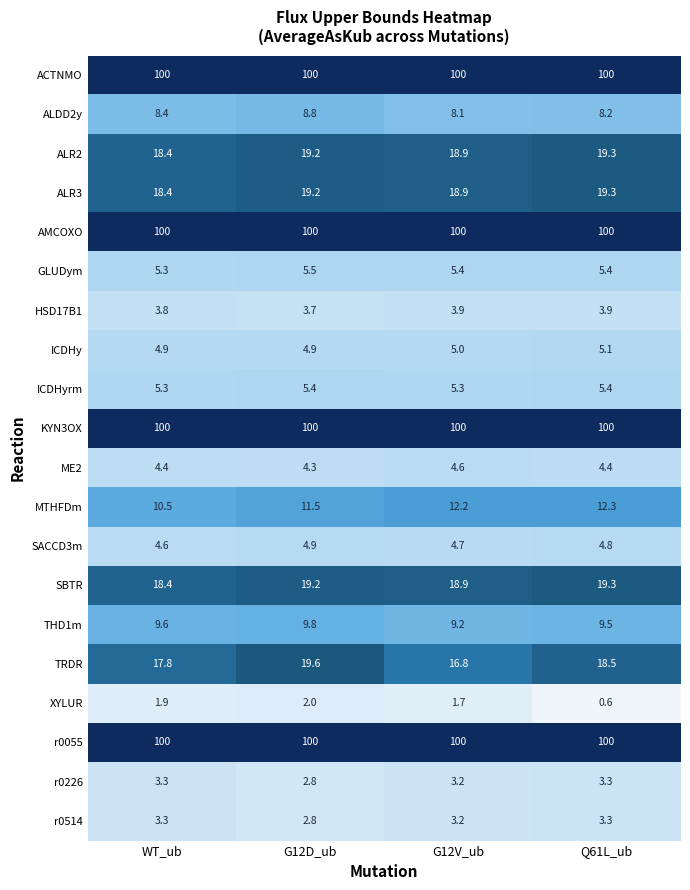

What is the minimum value for ALR3?

18.4